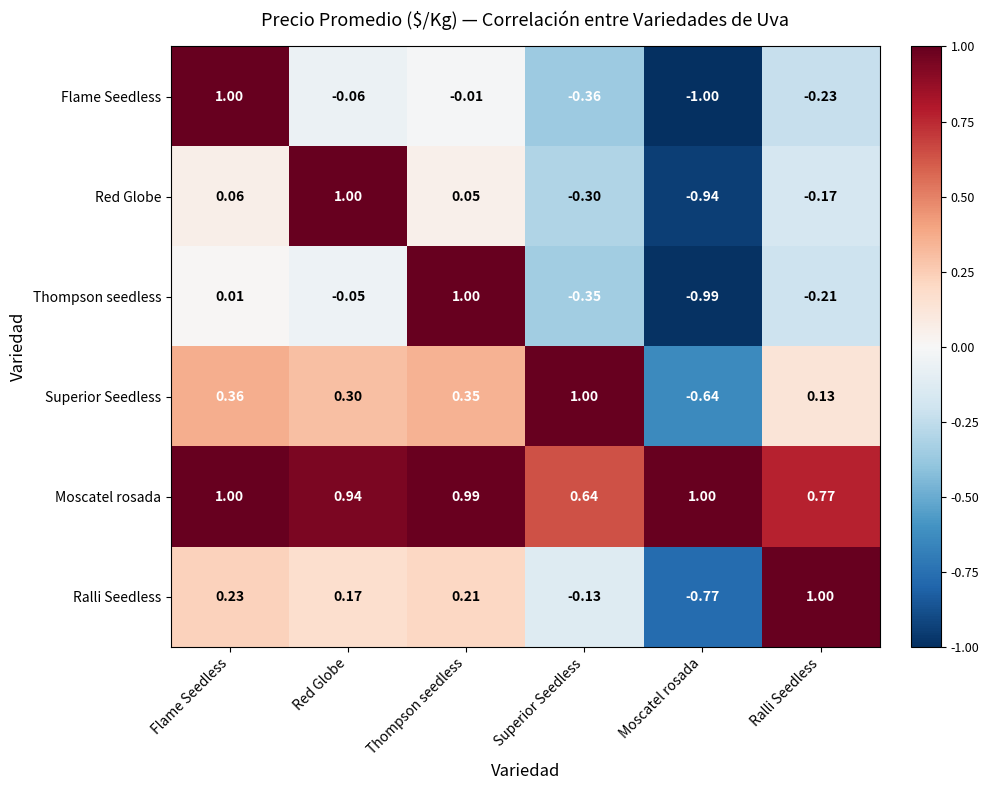

Is the value of Ralli Seedless at Thompson seedless greater than the value of Red Globe at Thompson seedless?

Yes